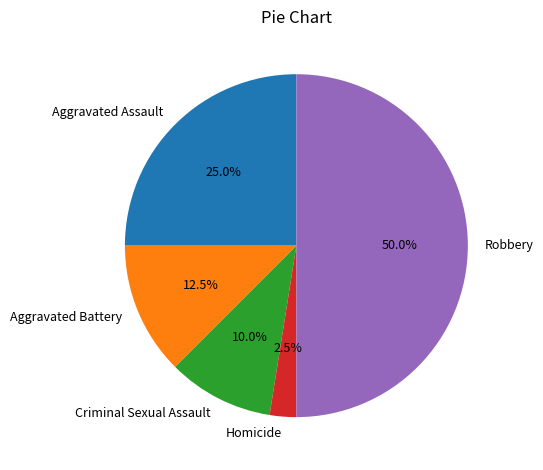

Combined, what portion of the pie is Aggravated Battery and Homicide?

15.0%